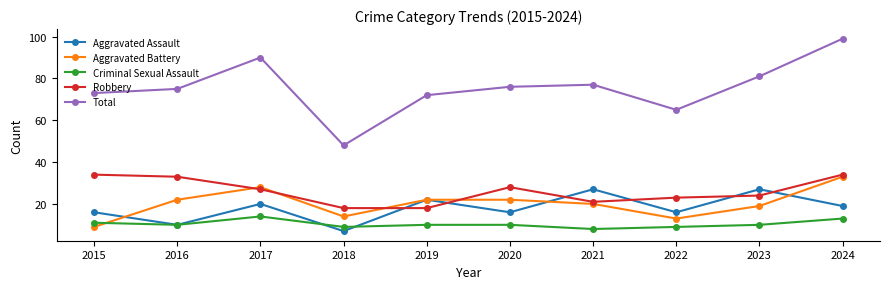

How many data points in Robbery are less than 27?

5